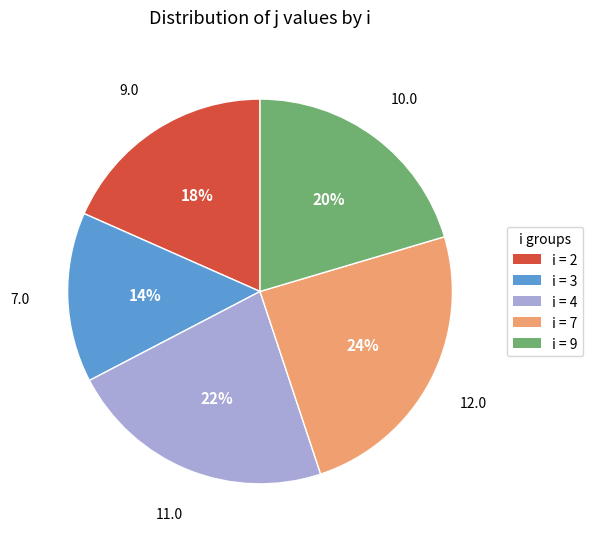

To the nearest percent, what portion does i = 7 represent?

24%